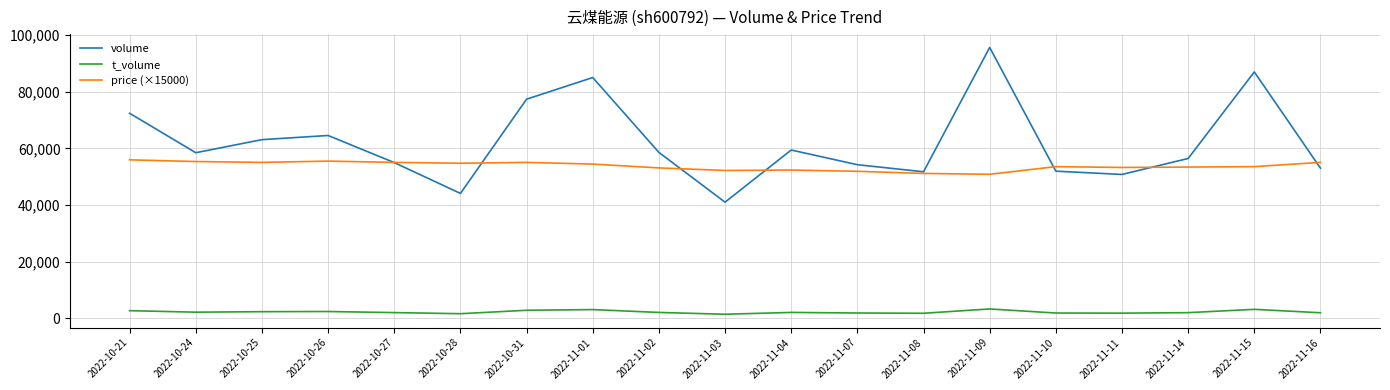

True or false: price (×15000) and t_volume intersect in this chart.

False